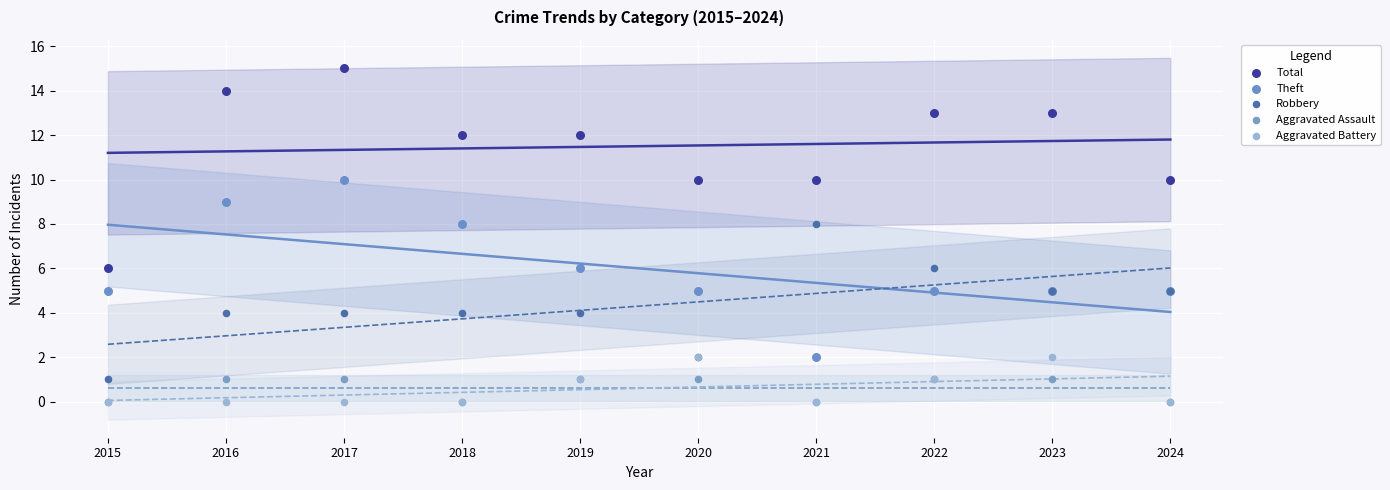

What are all the series names shown in the legend?

Total, Theft, Robbery, Aggravated Assault, Aggravated Battery